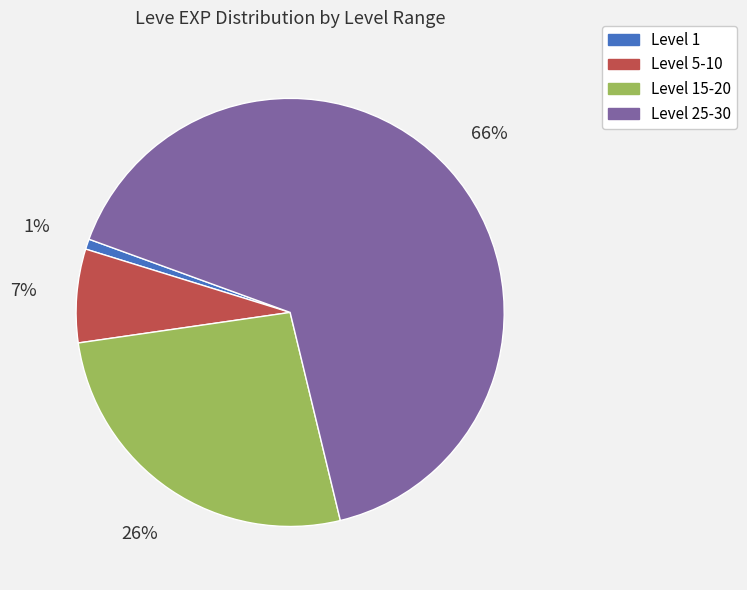

To the nearest percent, what is the average slice percentage?

25%